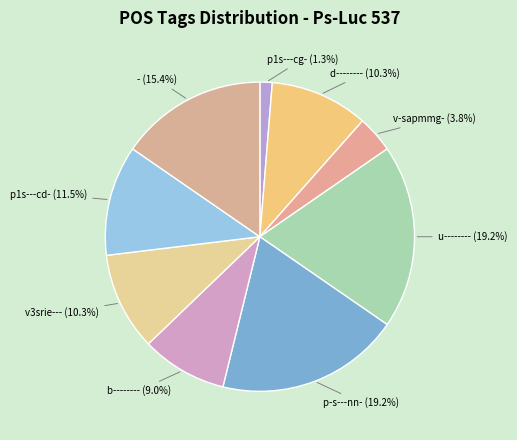

Is p-s---nn- (19.2%) the majority of the pie?

No